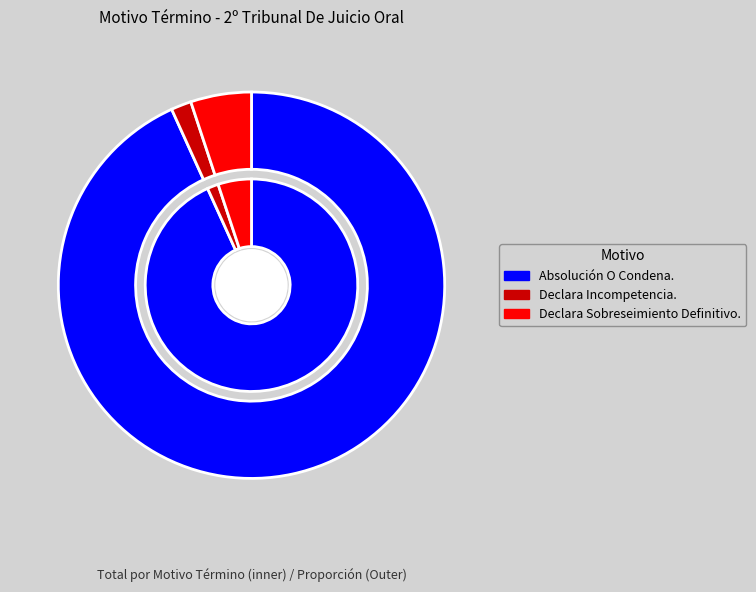

To the nearest percent, what is the difference between the largest and smallest slice percentages?

92%